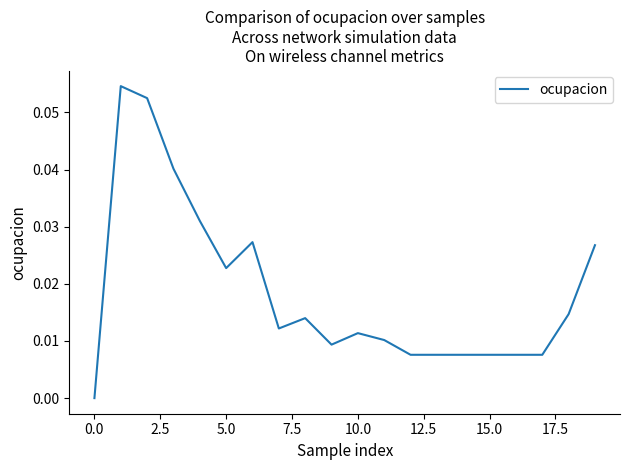

Does the chart have visible grid lines?

No